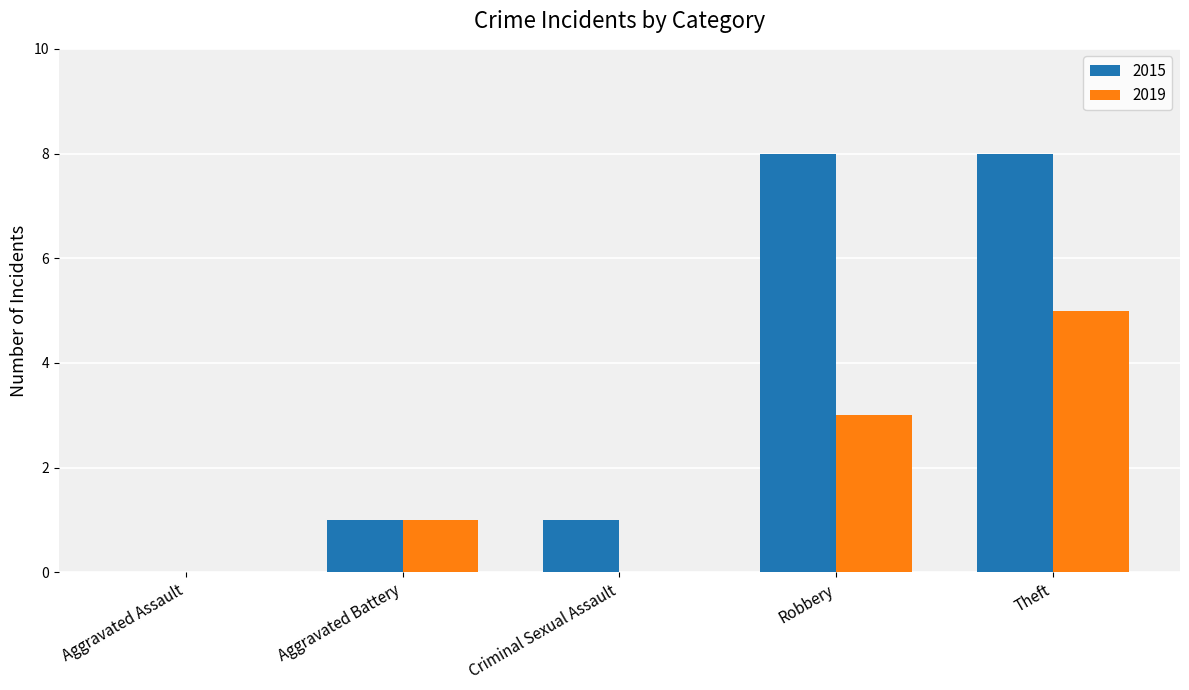

What is the maximum value for 2019?

5